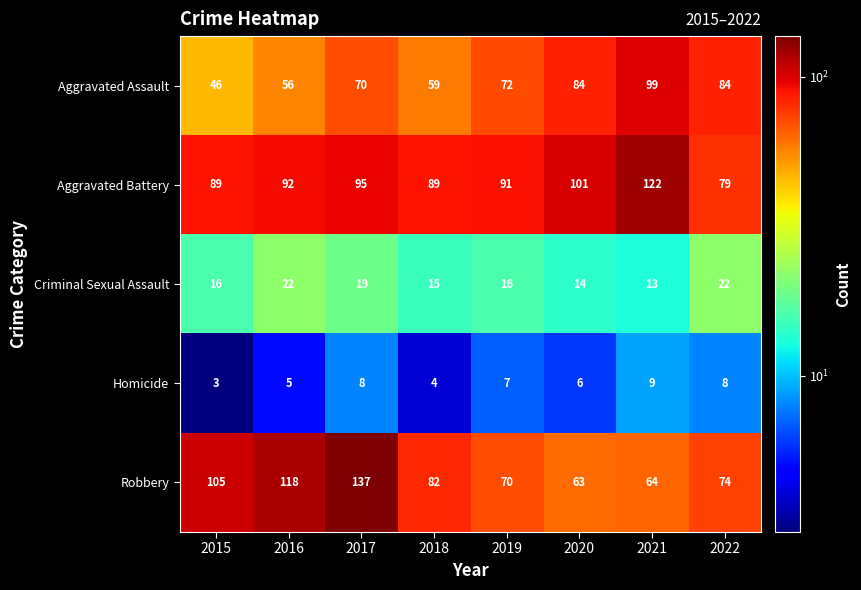

How many values in the Homicide series are below 7?

4